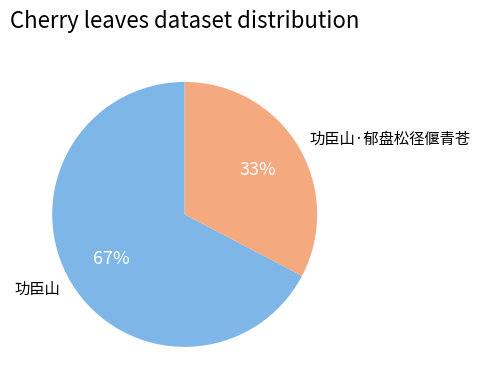

Between 功臣山 and 功臣山·郁盘松径偃青苍, which is larger?

功臣山